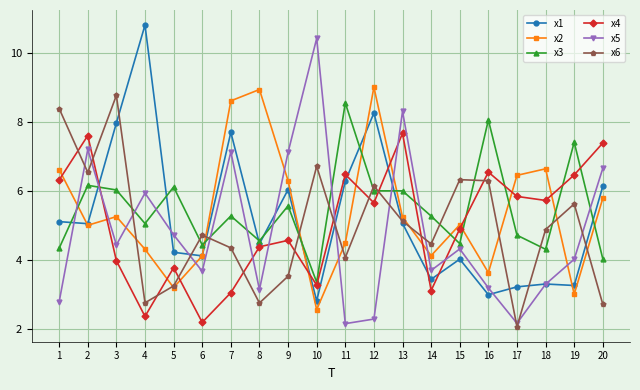

What is the total value across all series at 19?

29.8